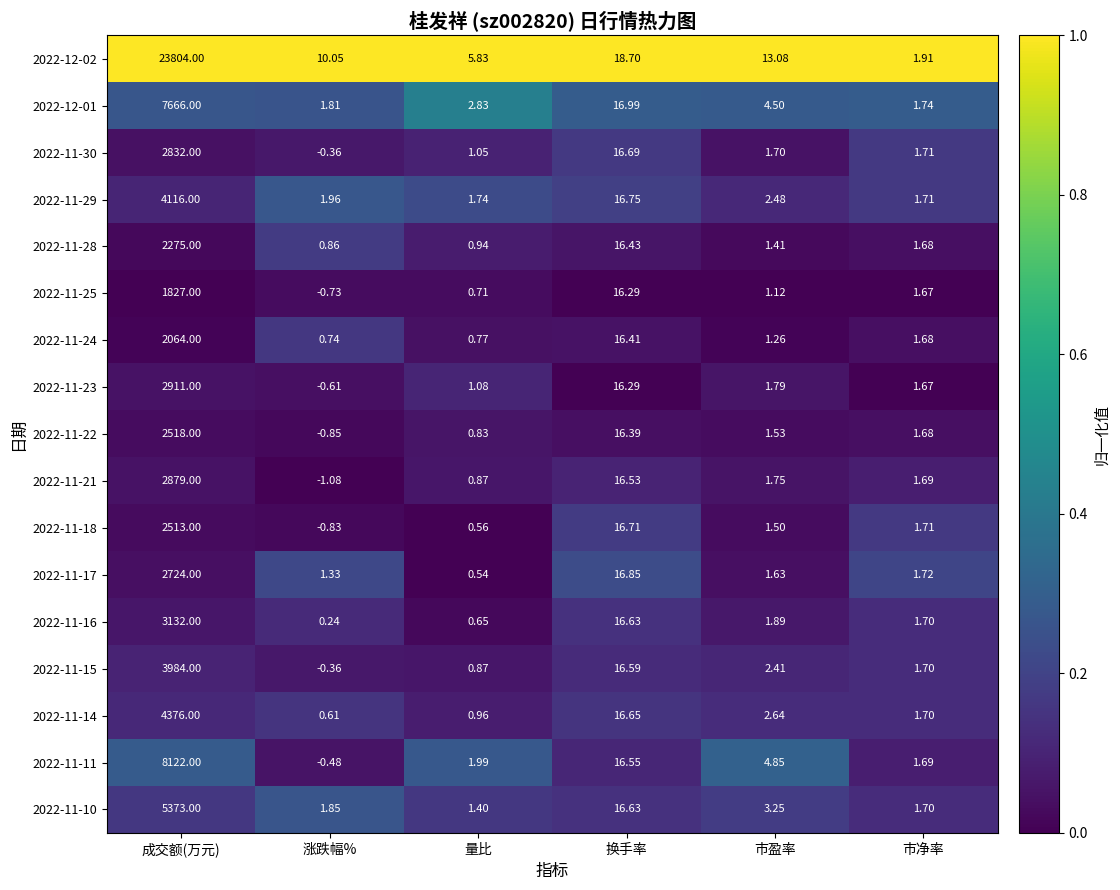

Which category has the highest value in the 2022-11-21 series?

成交额(万元)